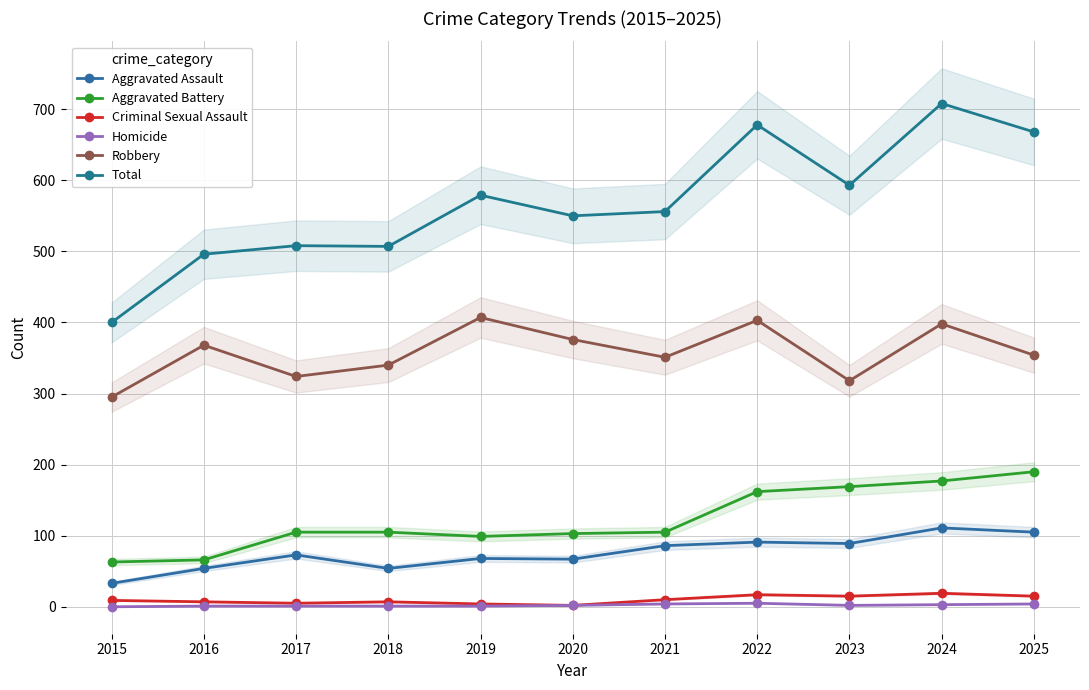

The Homicide series shows 2 at 2020. True or false?

True